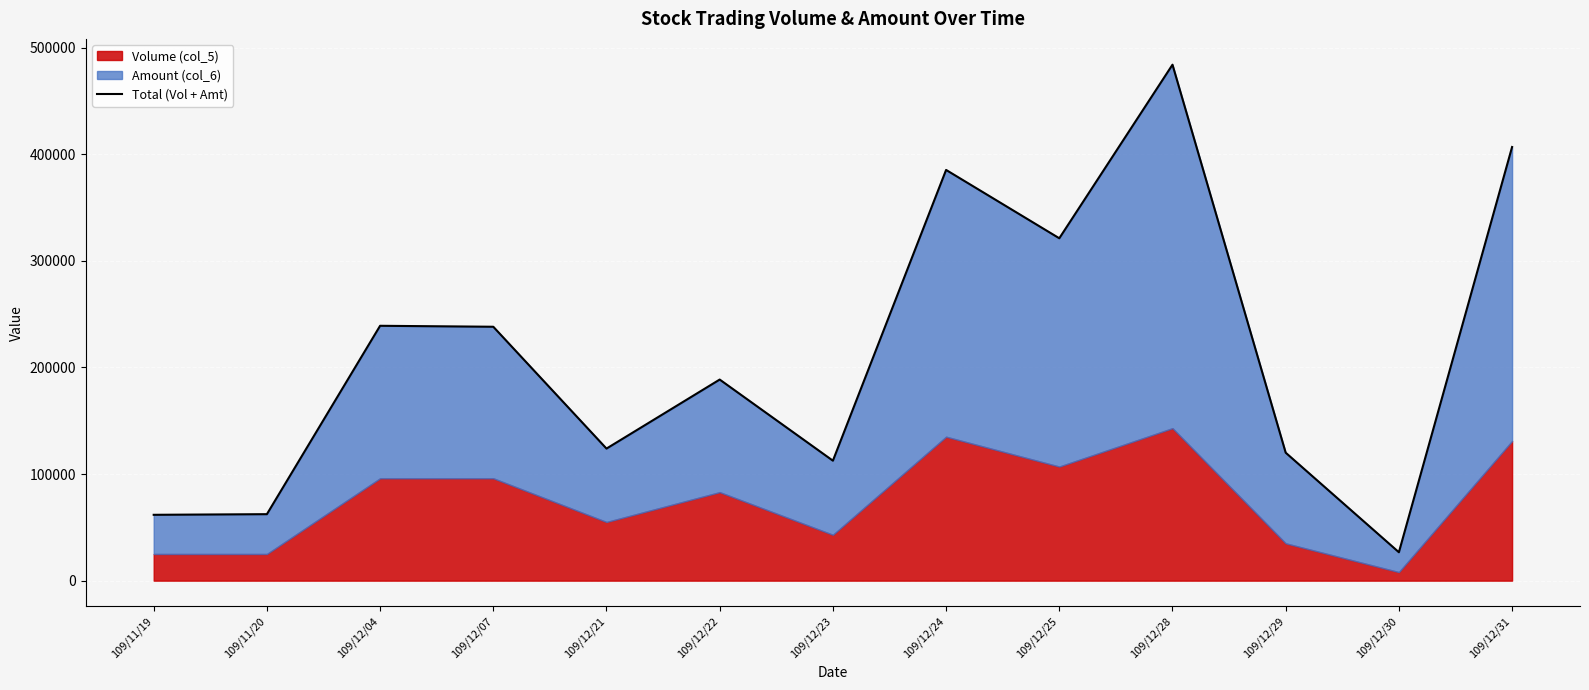

Reading left to right, list all the values displayed in this chart.

109/11/19=61750	109/11/20=62350	109/12/04=239040	109/12/07=238140	109/12/21=123870	109/12/22=188610	109/12/23=112520	109/12/24=385230	109/12/25=321130	109/12/28=483940	109/12/29=120010	109/12/30=26640	109/12/31=406740